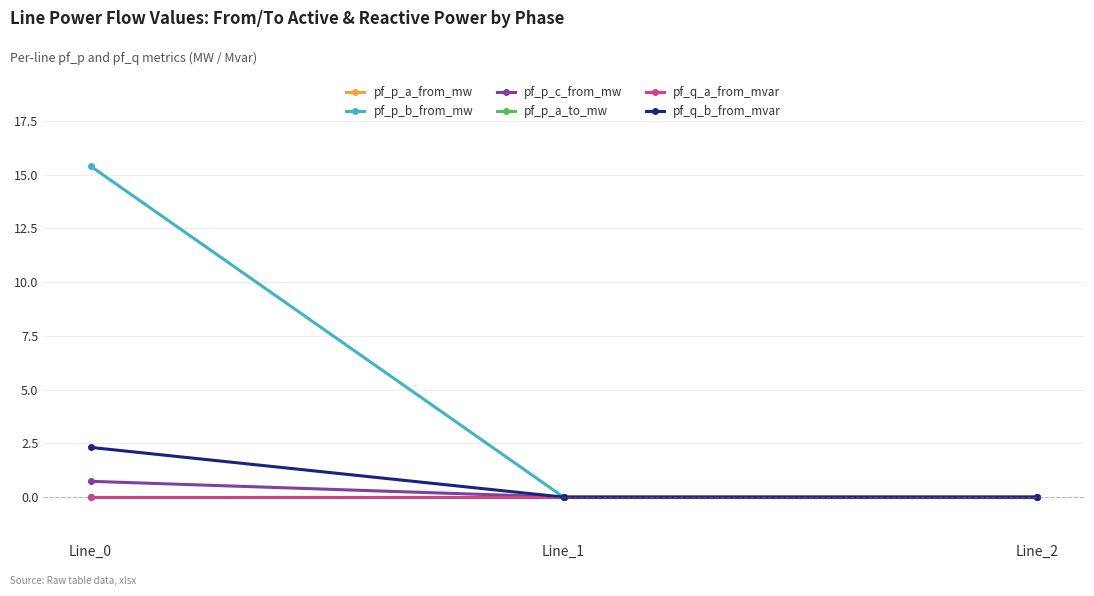

Where is pf_p_a_to_mw nearest to the value 0?

Line_2